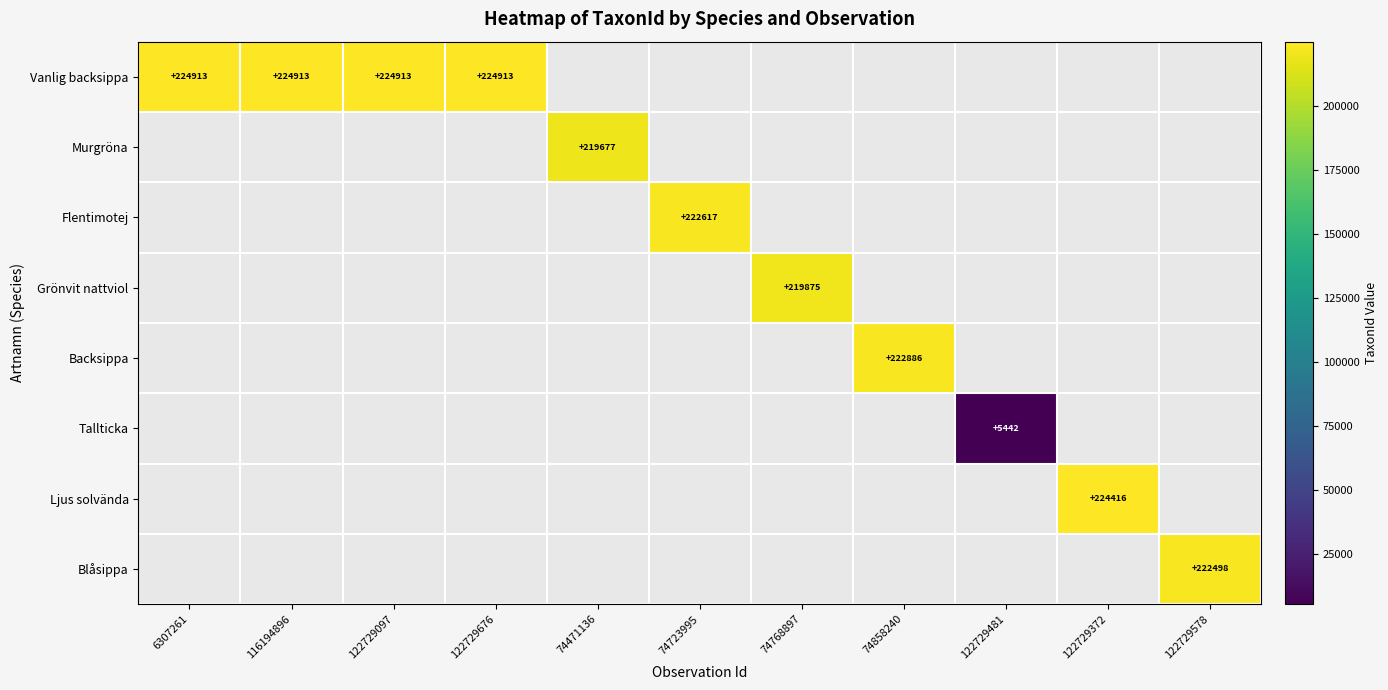

The value of Tallticka at 122729481 is 5442. True or false?

True